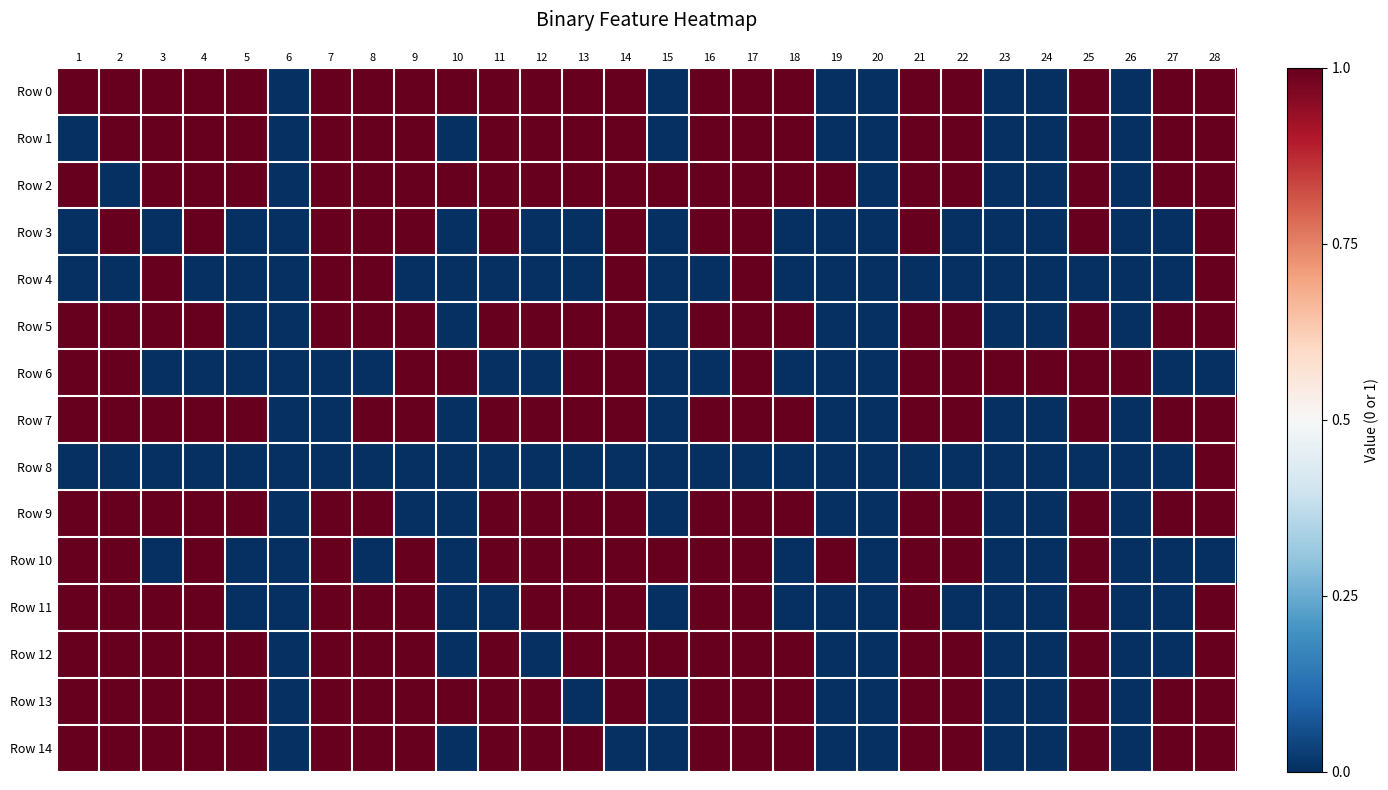

Between 1 and 13, which is larger?

1